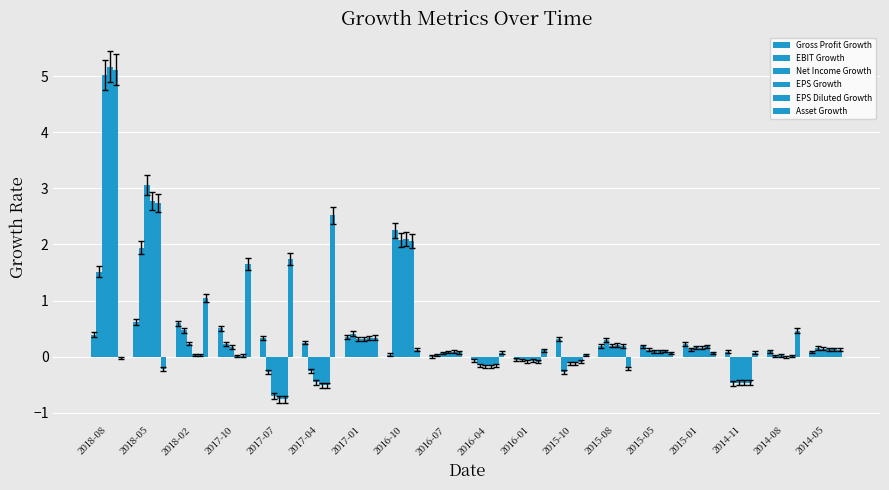

At 2014-05, list the series in order from largest to smallest.

EBIT Growth, Net Income Growth, EPS Diluted Growth, EPS Growth, Asset Growth, Gross Profit Growth